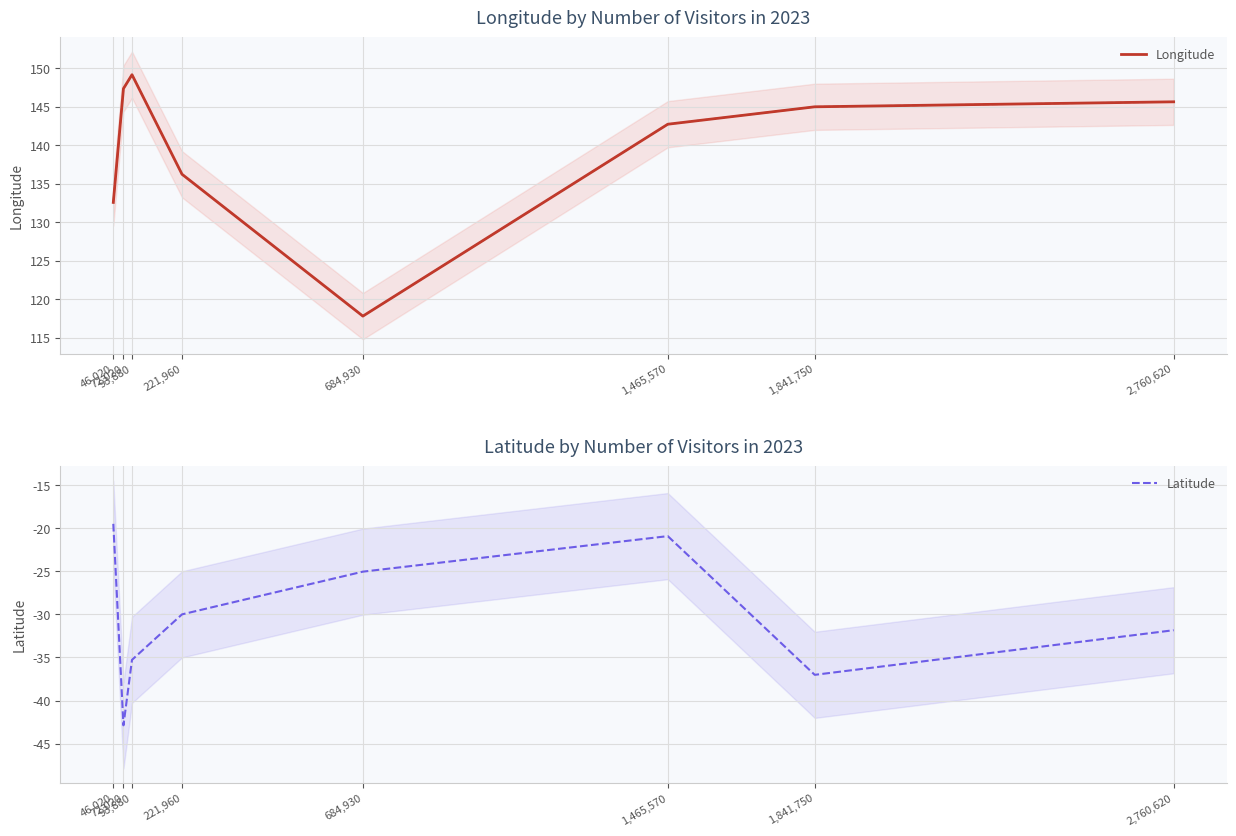

True or false: Longitude and Latitude cross at least once.

False